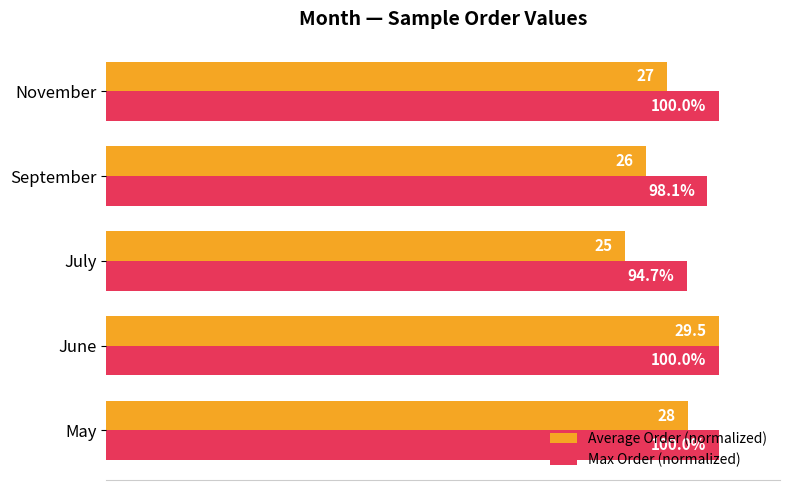

Is the value of Max Order (normalized) at June greater than the value of Average Order (normalized) at May?

Yes